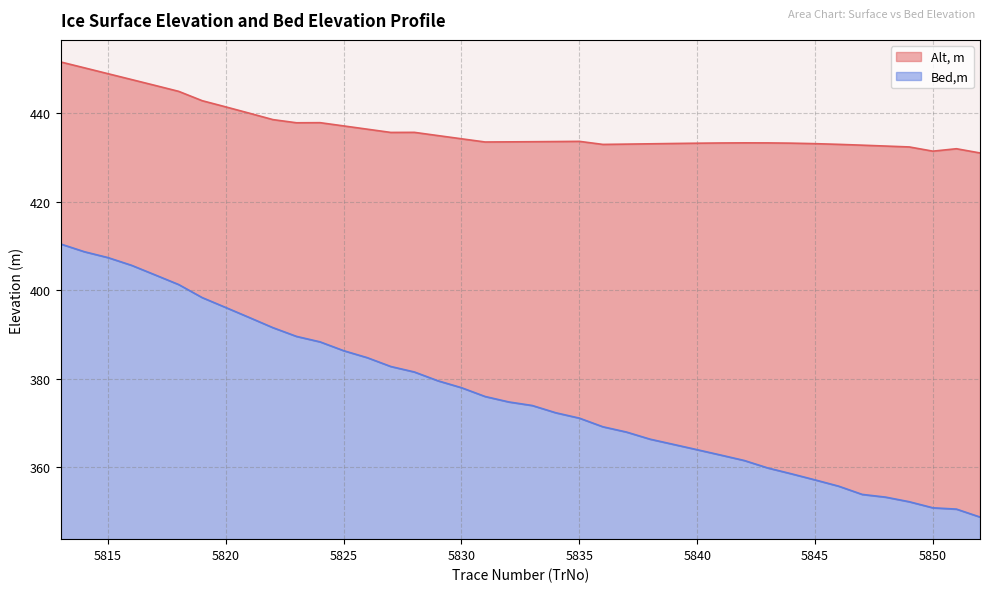

What is the difference between the second highest and second lowest values in the Alt, m series?

18.8